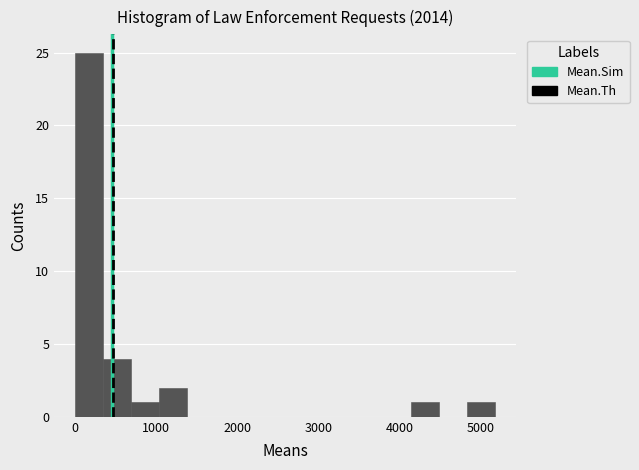

Read against the x-axis, roughly where is the centre of the tallest bar?

200